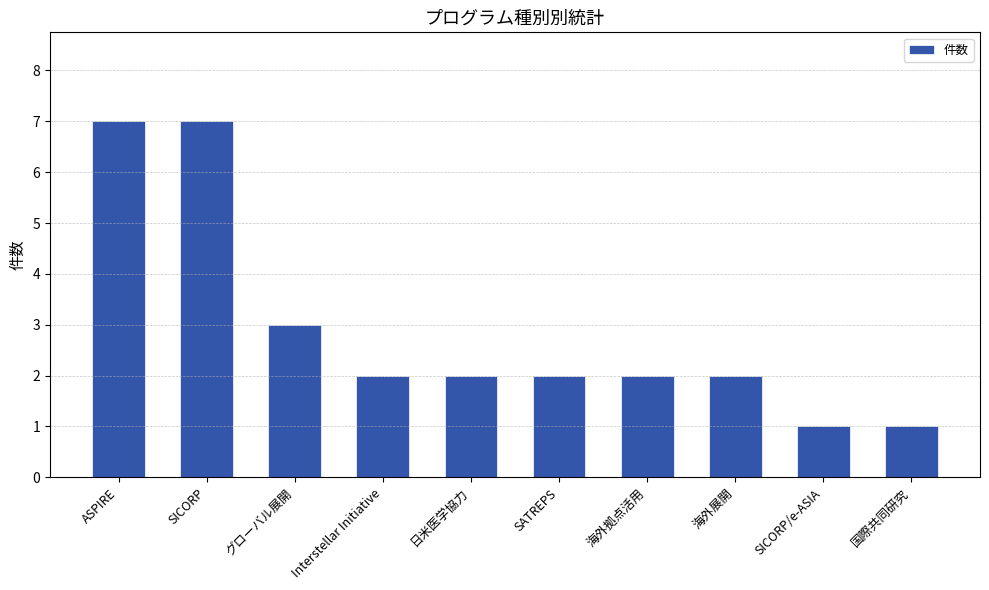

What is the maximum value shown in the chart?

7